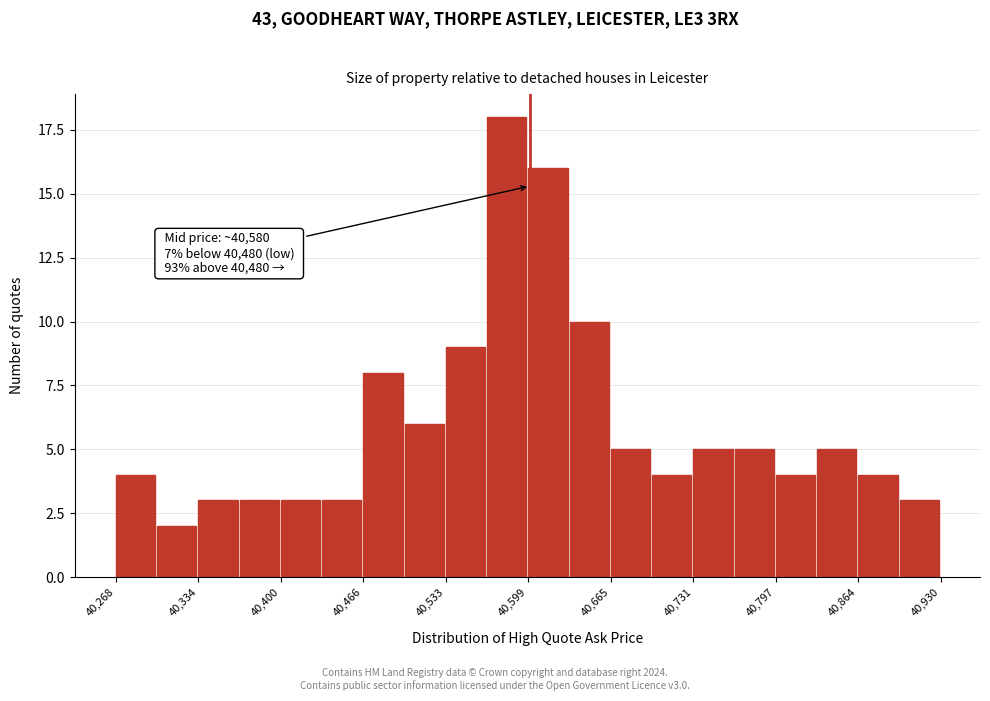

Around what value on the x-axis is the tallest bar? Give the approximate position of its centre, as read against the axis.

40580